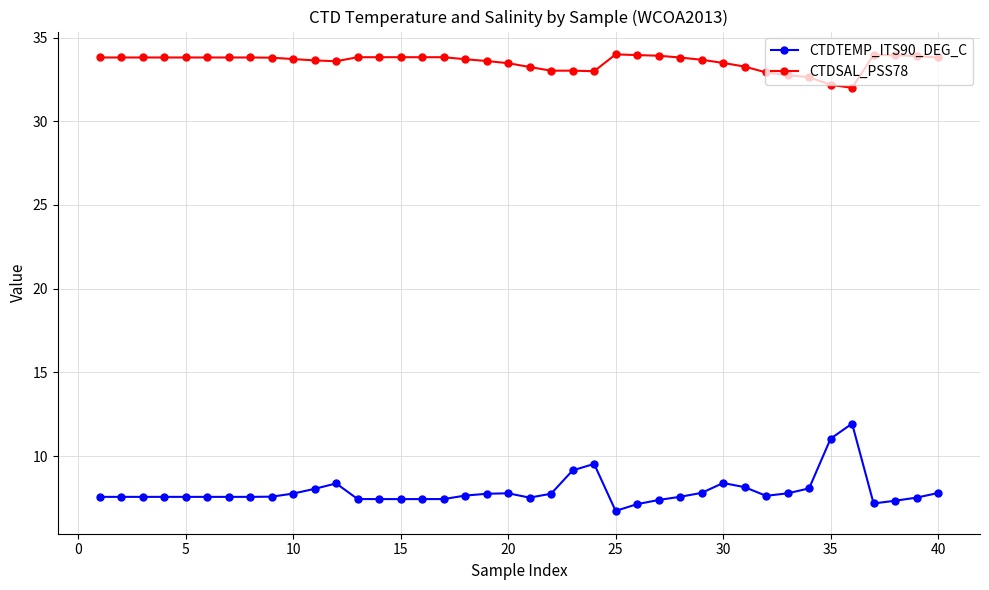

List the series in order of their peak value, highest first.

CTDSAL_PSS78, CTDTEMP_ITS90_DEG_C